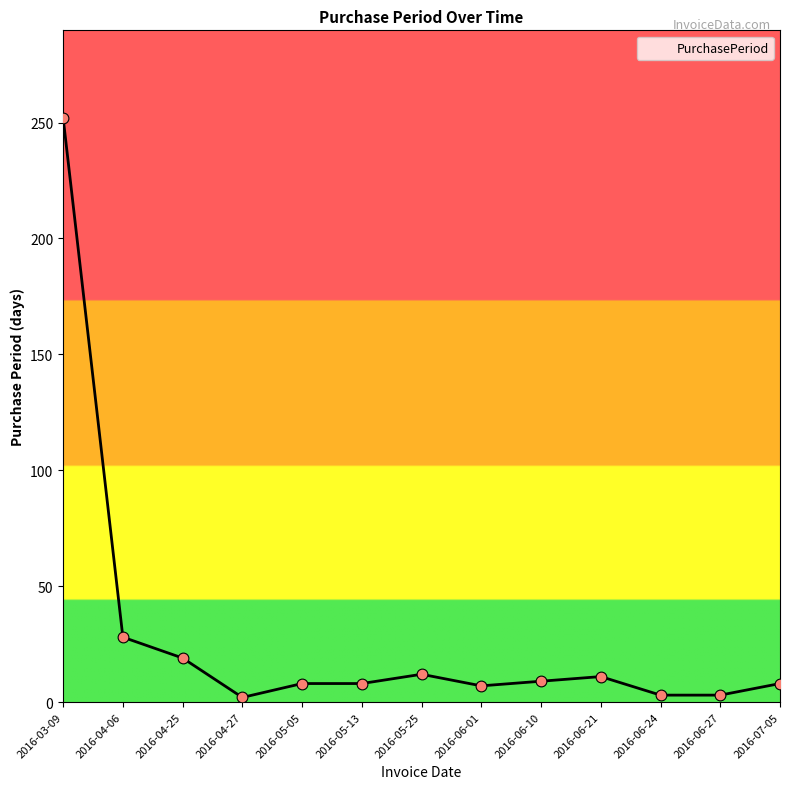

Between 2016-03-09 and 2016-04-25, which is larger?

2016-03-09